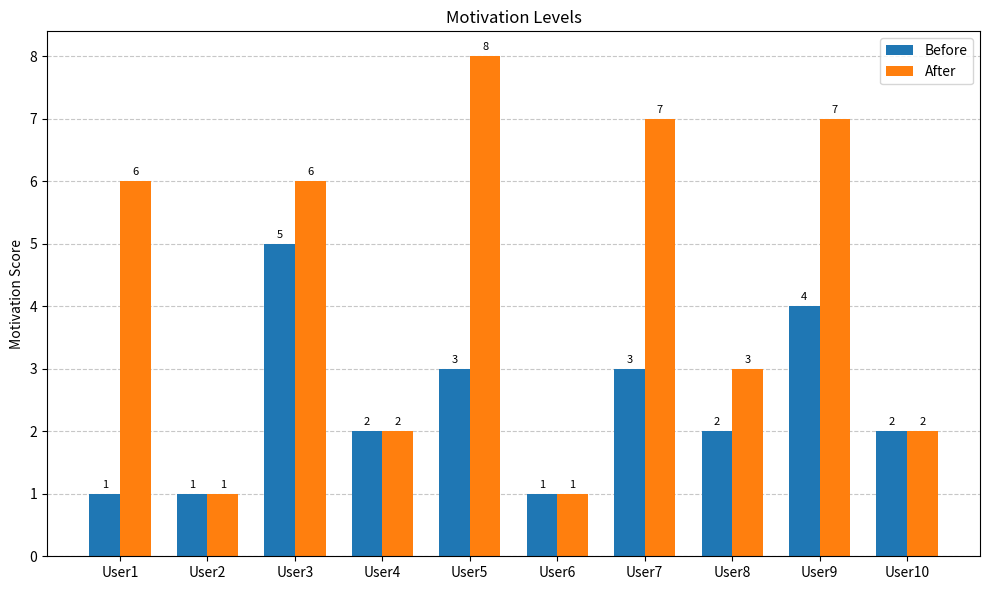

Reading left to right, what are all the values shown in this chart?

Before: 1	1	5	2	3	1	3	2	4	2
After: 6	1	6	2	8	1	7	3	7	2